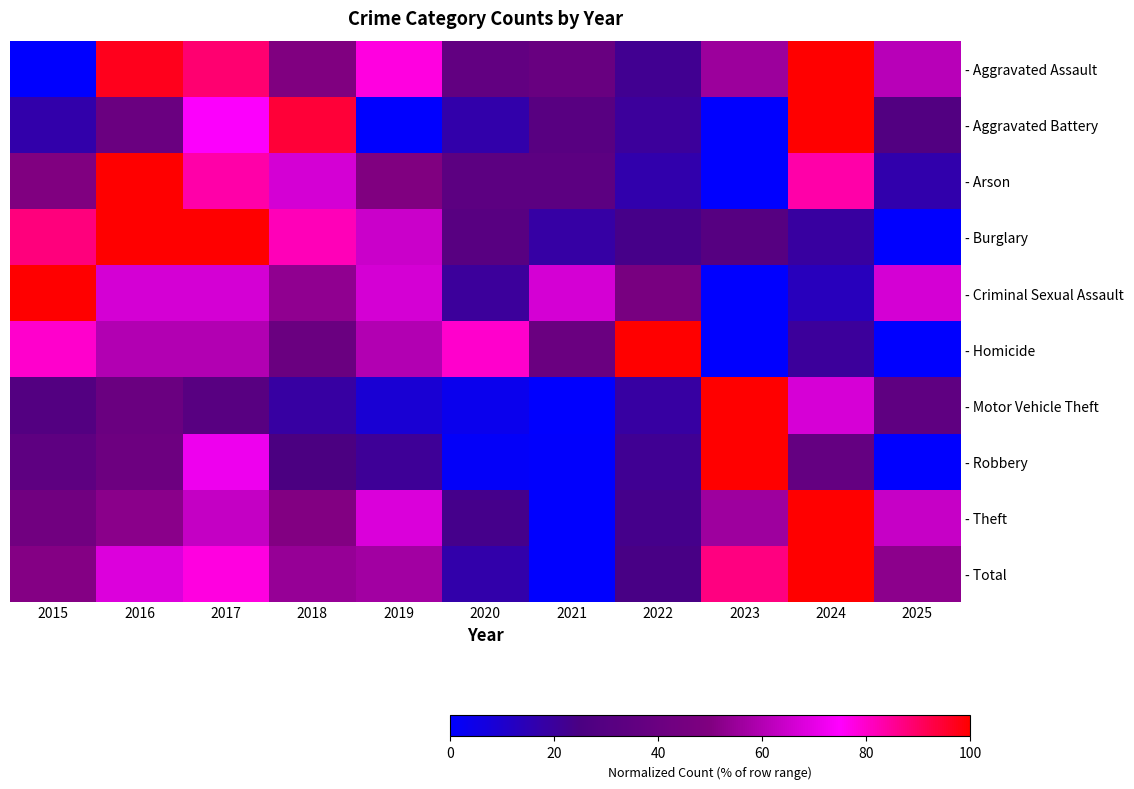

What is the greatest value displayed?

100.0